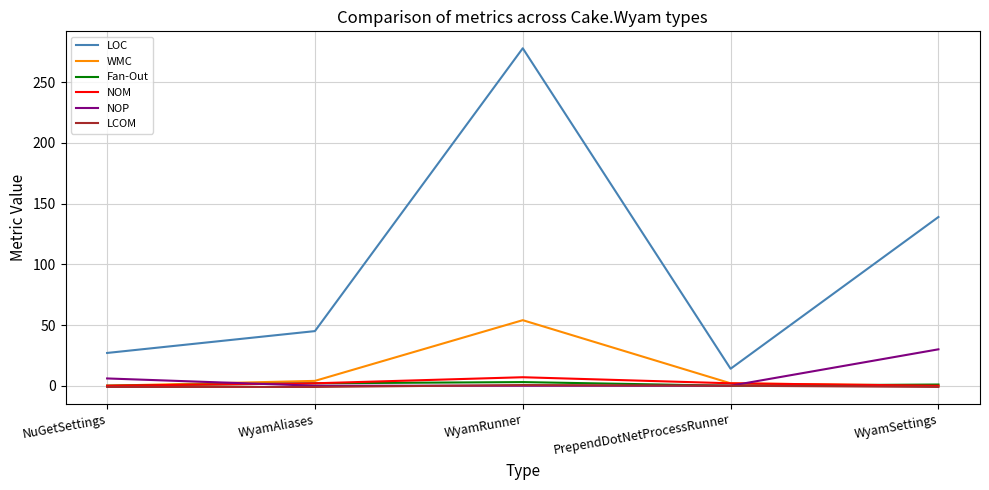

Which series has the widest spread of values?

LOC